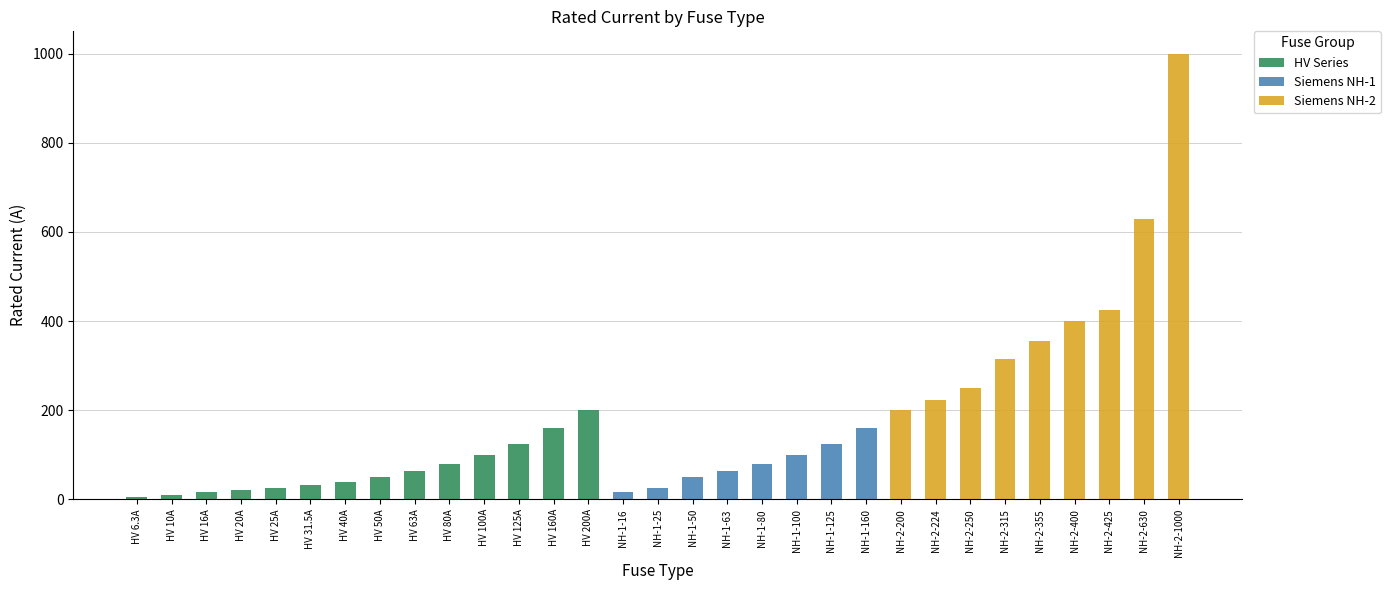

The value of HV Series at NH-1-100 is 0.0. True or false?

True